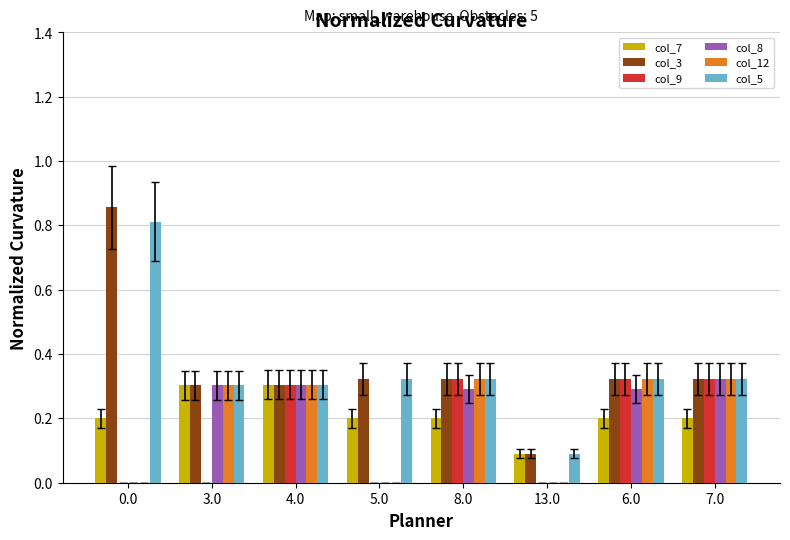

How many categories are shown in the chart?

8